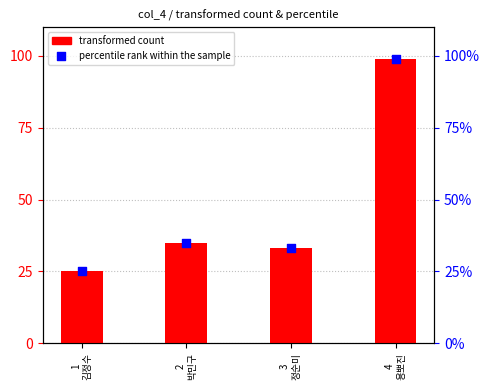

What is the total value across all series at 1
김정수?

50